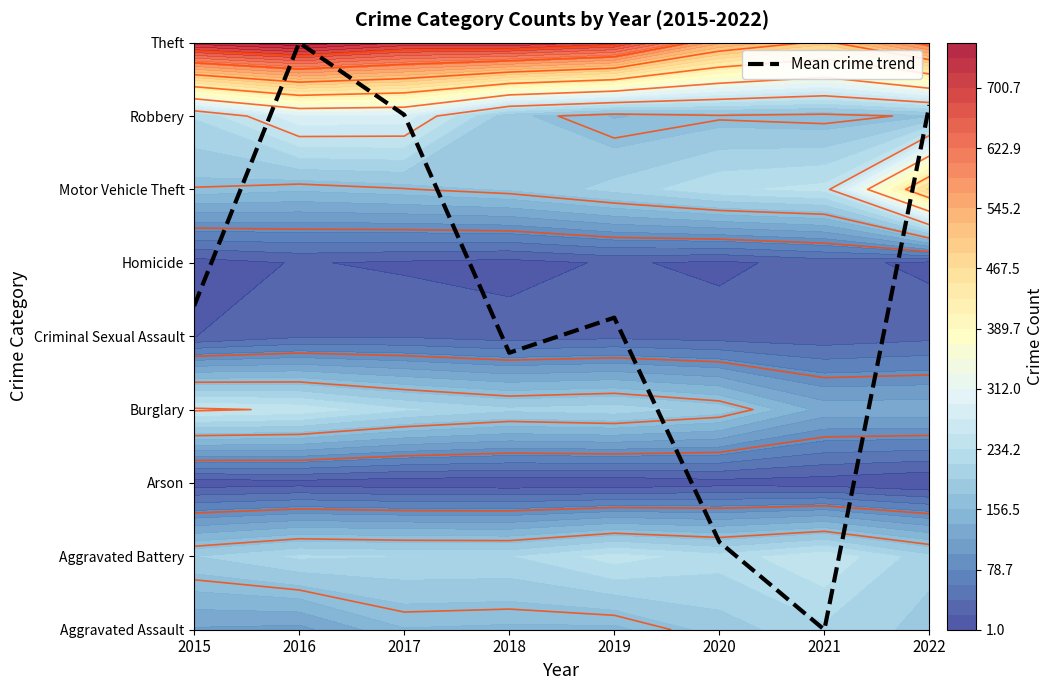

Reading left to right, what are all the values shown in this chart?

4.4	8.0	7.0	3.8	4.3	1.2	0.0	7.1